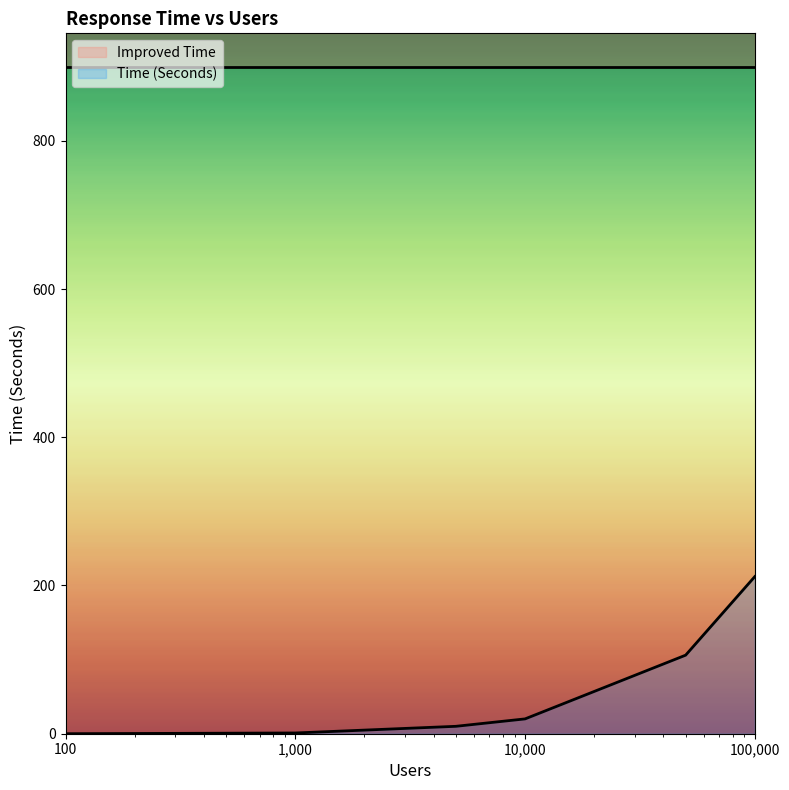

Which category has the lowest value across all series?

100